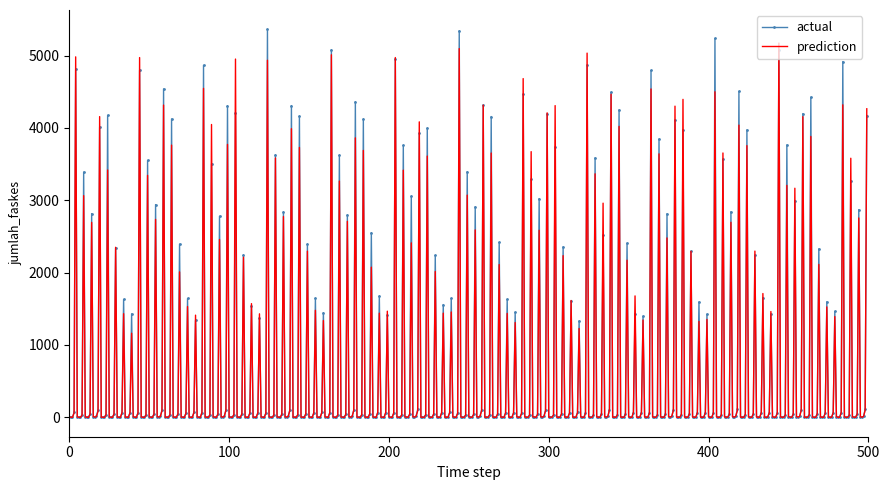

What is the maximum value shown in the chart?

5361.9